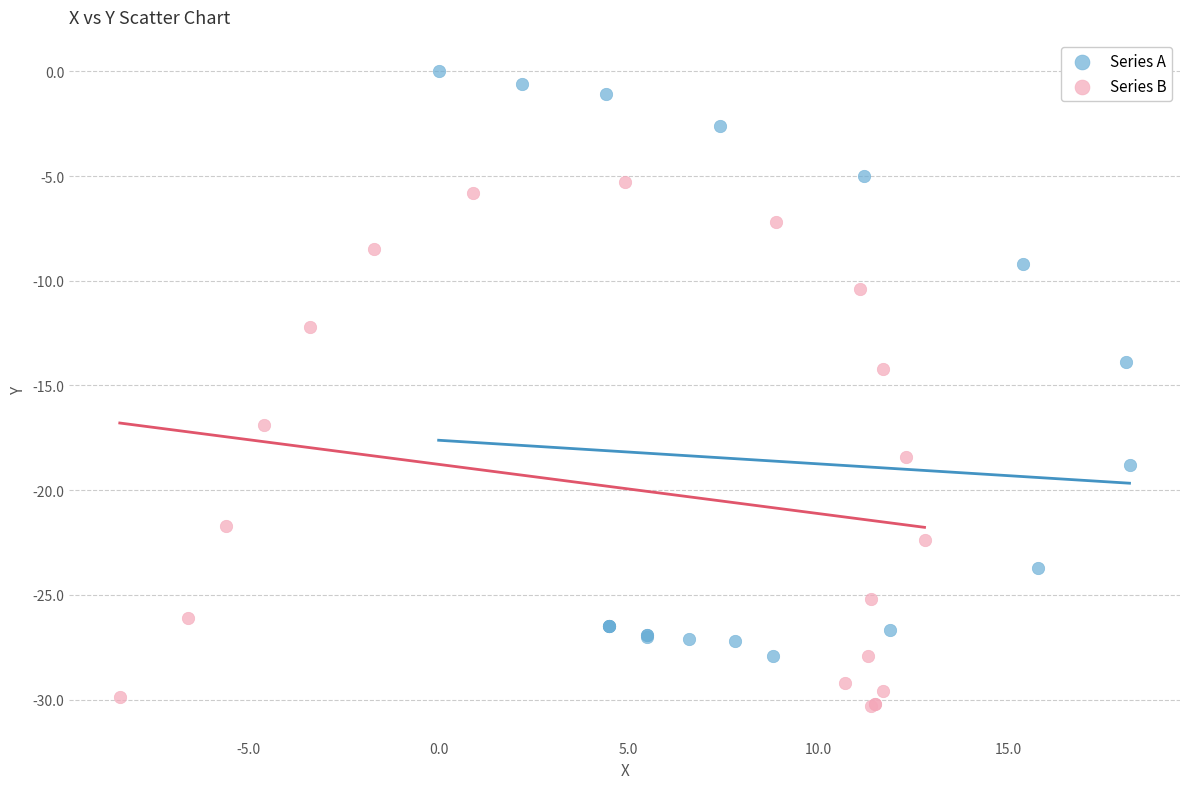

Which series reaches the maximum Y coordinate?

Series A